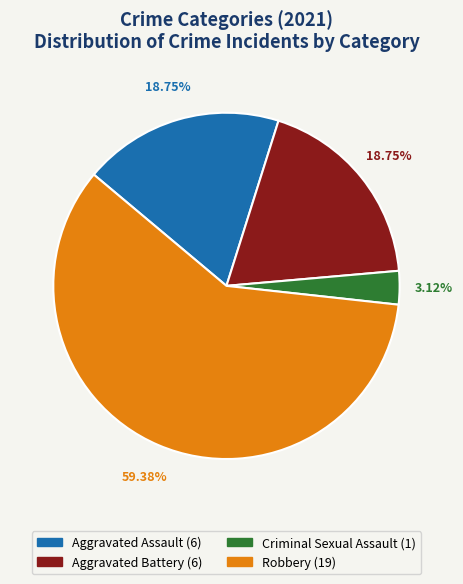

Between Criminal Sexual Assault and Robbery, which is larger?

Robbery